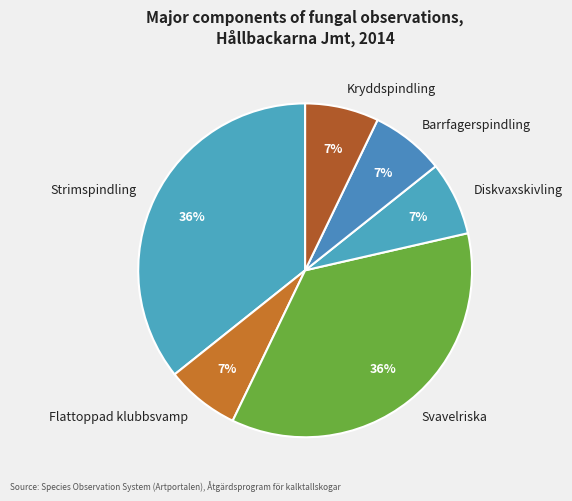

Count the number of slices in the pie.

6